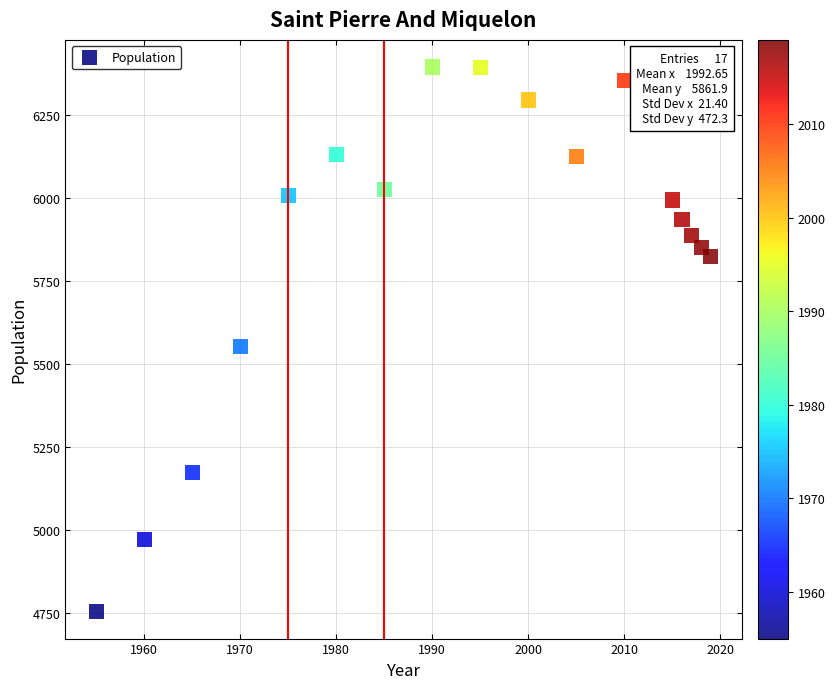

What is the range of X values (max minus min)?

64